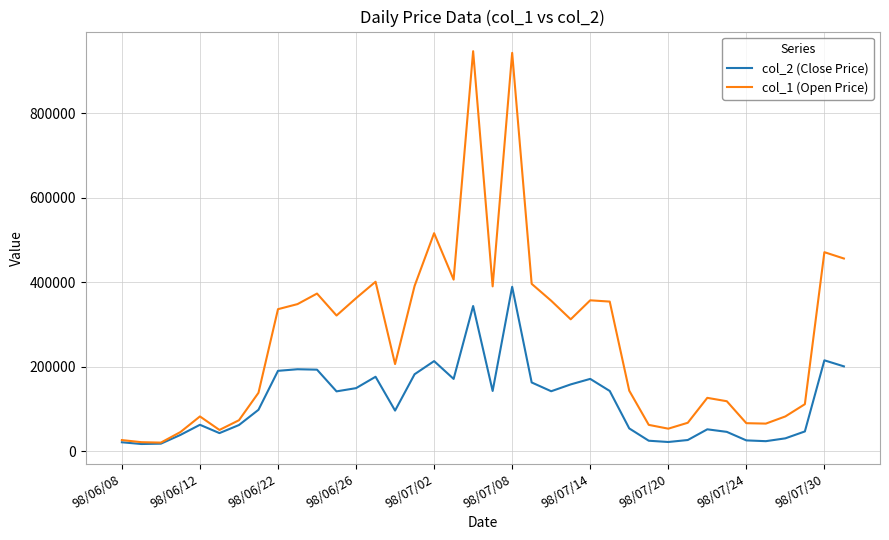

Rank the series by their average value, from highest to lowest.

col_1 (Open Price), col_2 (Close Price)